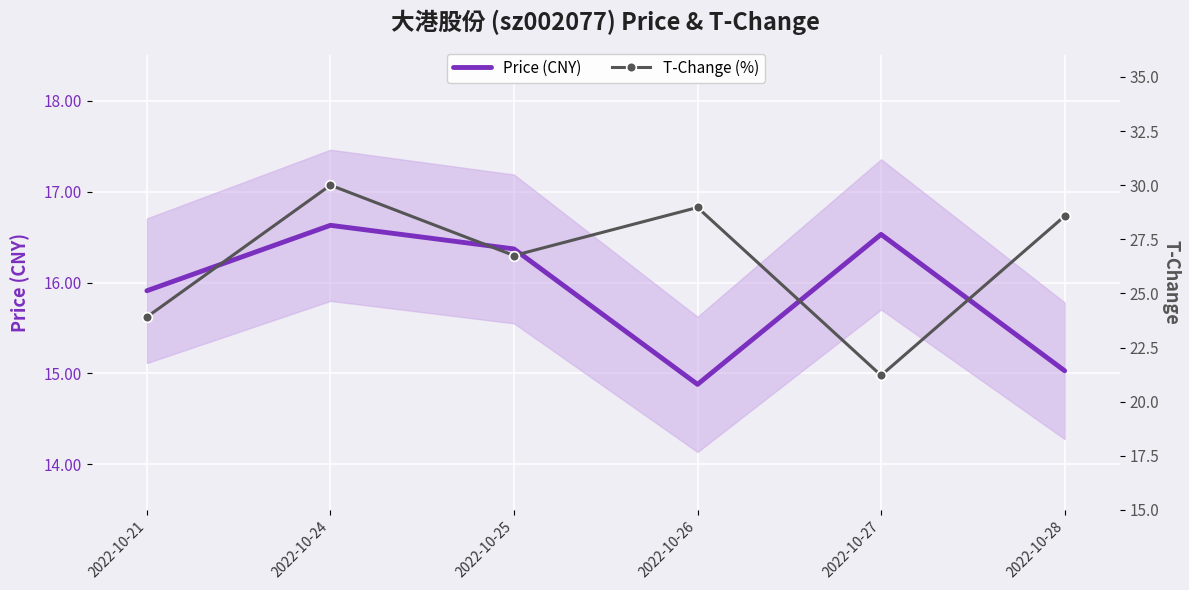

How many values in the Price (CNY) series exceed 16?

3